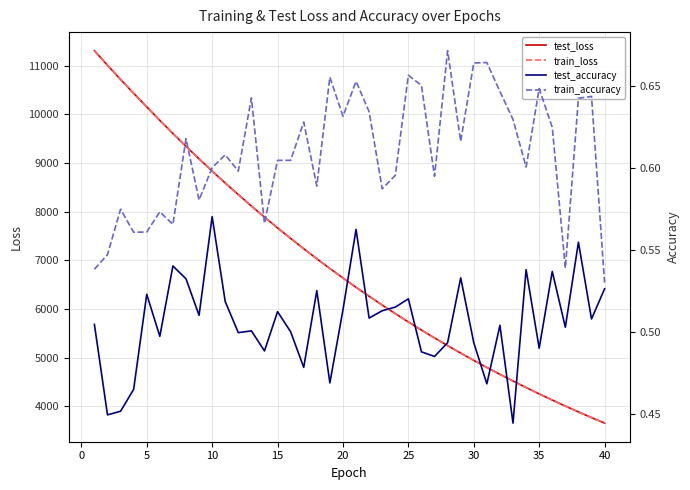

What is the minimum value for train_loss?

3655.5